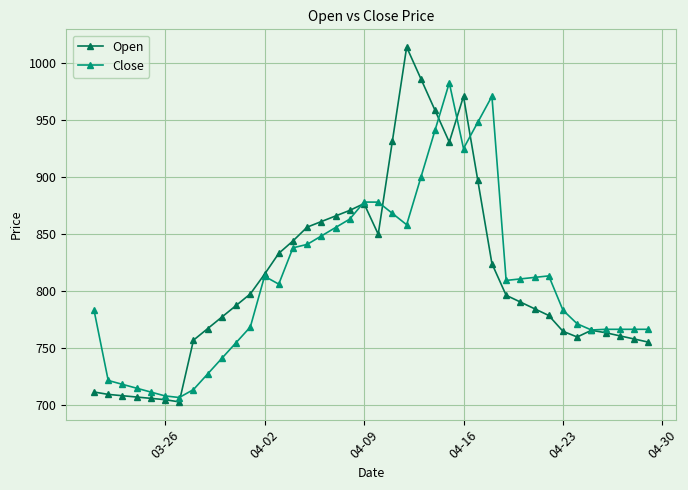

What is the highest value of the Open series?

1014.3